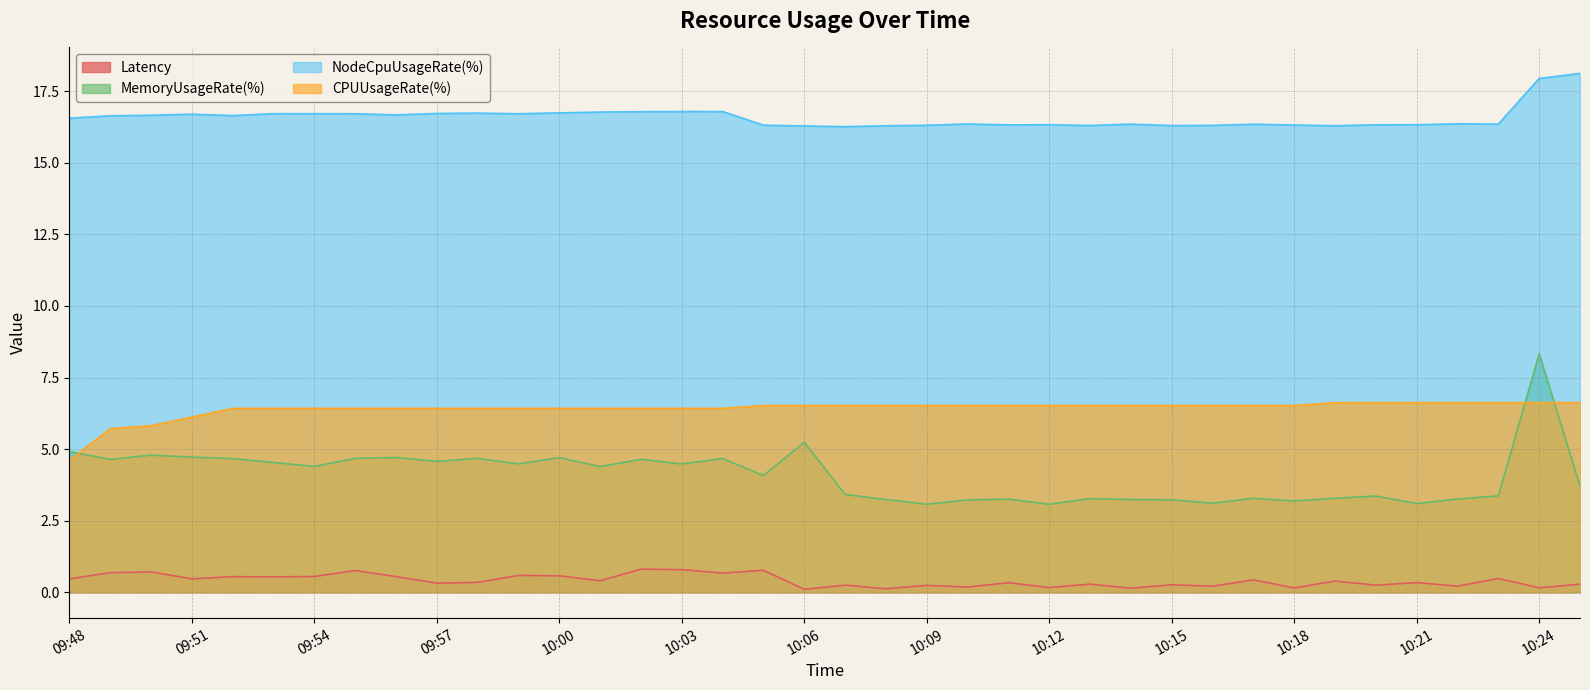

Which series has the largest total across all categories?

NodeCpuUsageRate(%)